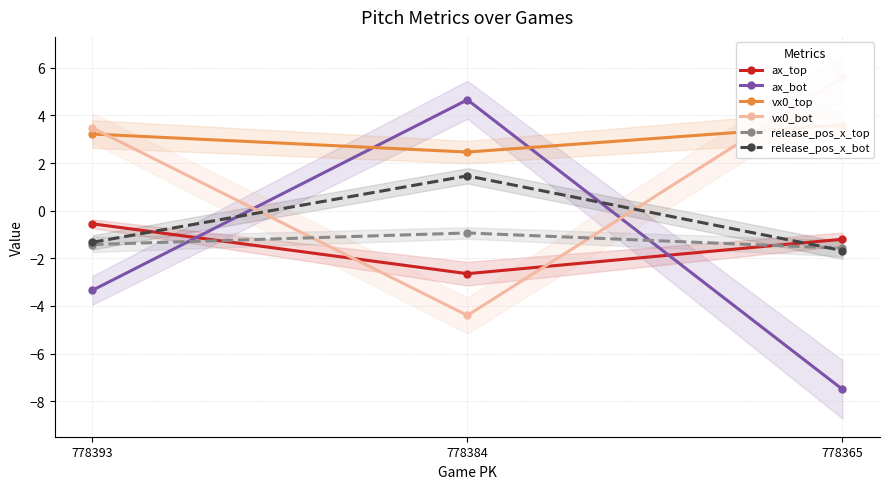

Reading left to right, list all the values displayed in this chart.

ax_top: -0.6	-2.6	-1.2
ax_bot: -3.3	4.7	-7.5
vx0_top: 3.2	2.5	3.6
vx0_bot: 3.5	-4.4	5.6
release_pos_x_top: -1.4	-0.9	-1.6
release_pos_x_bot: -1.3	1.5	-1.7